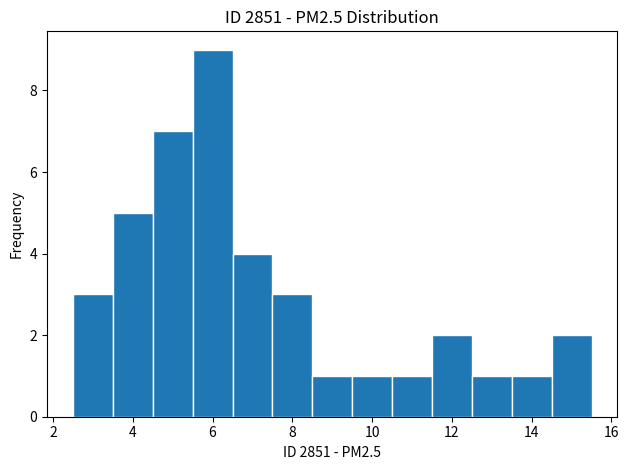

Reading left to right, list every bar in this chart as the range it spans on the x-axis followed by its height. Neither the bar edges nor the heights are printed on the chart, so give them approximately, as read against the axes.

2.5 to 3.5: 3
3.5 to 4.5: 5
4.5 to 5.5: 7
5.5 to 6.5: 9
6.5 to 7.5: 4
7.5 to 8.5: 3
8.5 to 9.5: 1
9.5 to 10.5: 1
10.5 to 11.5: 1
11.5 to 12.5: 2
12.5 to 13.5: 1
13.5 to 14.5: 1
14.5 to 15.5: 2